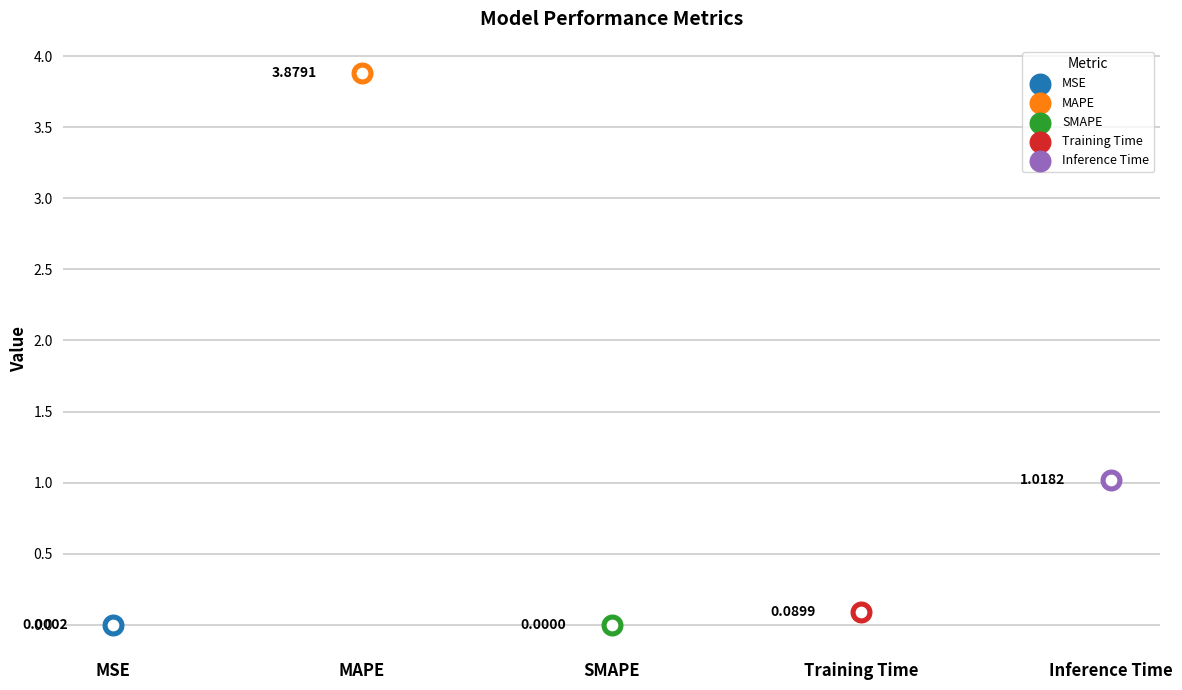

Between Inference Time and SMAPE, which is larger?

Inference Time